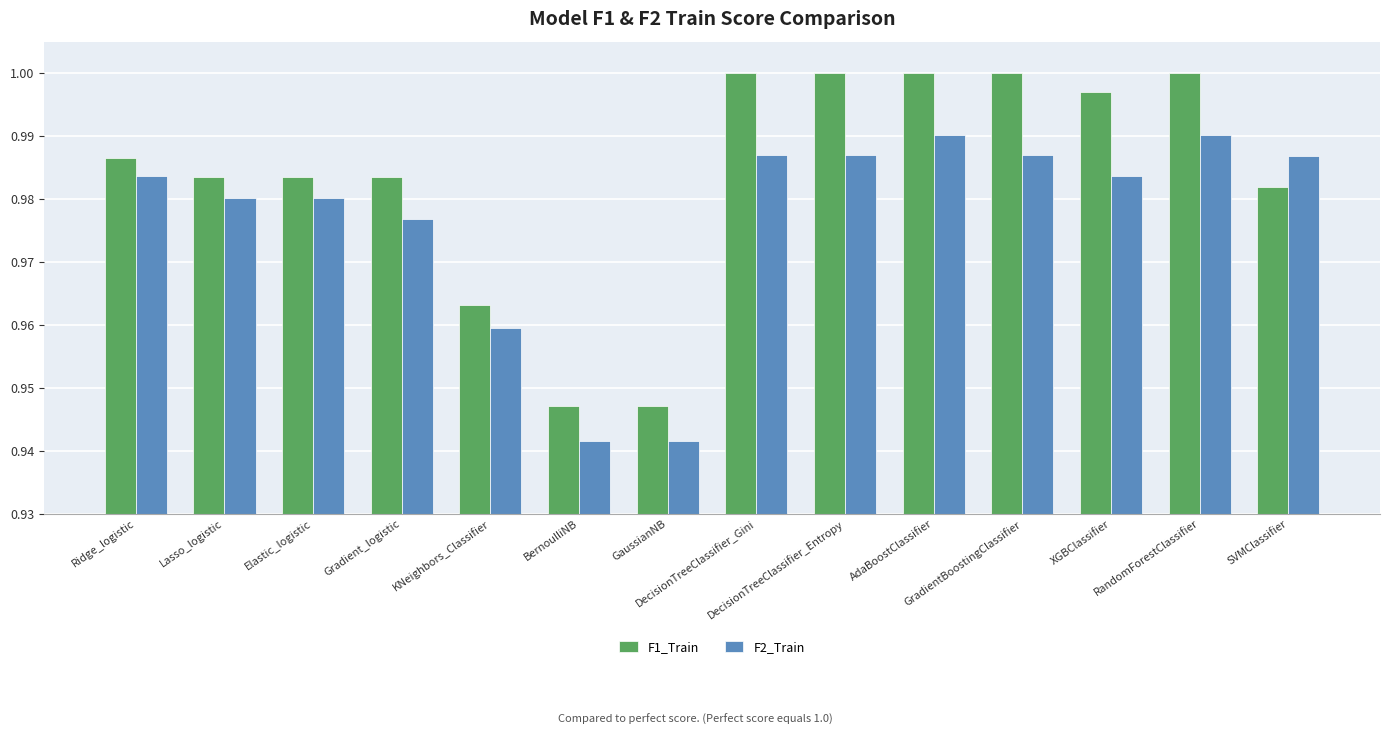

How many bars are there in each group?

2